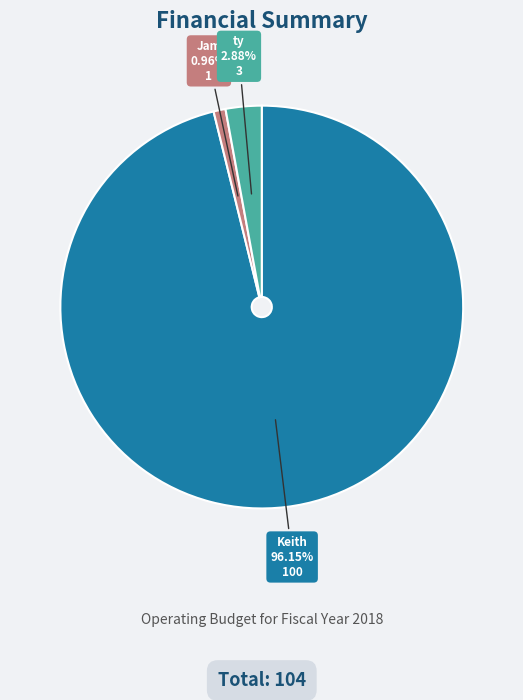

Is there any slice that represents more than half of the pie?

Yes